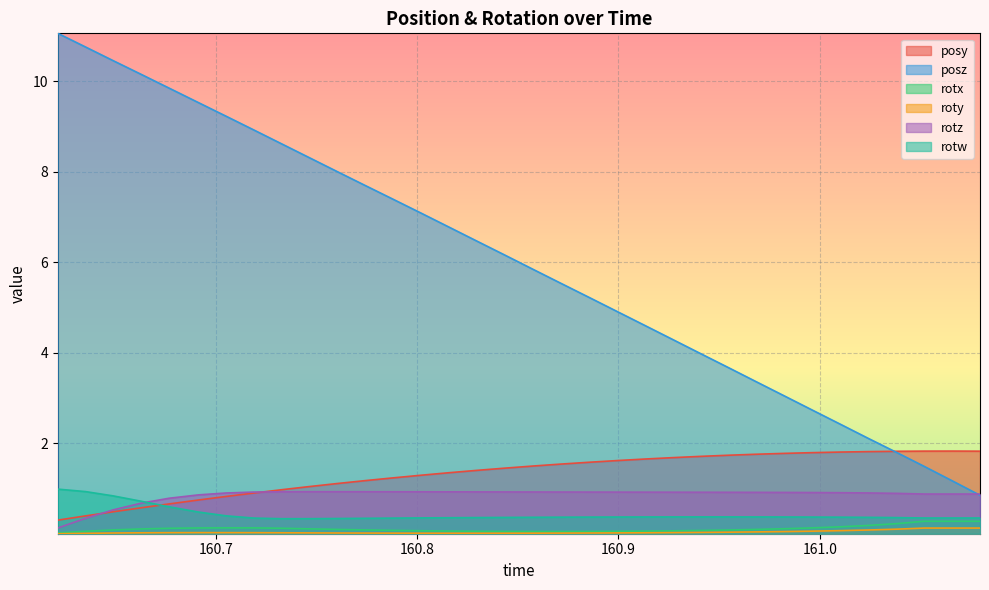

What is the lowest value of the posz series?

0.9